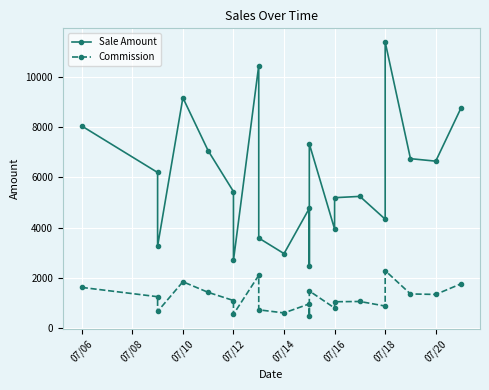

How many values in the Commission series exceed 1087?

11